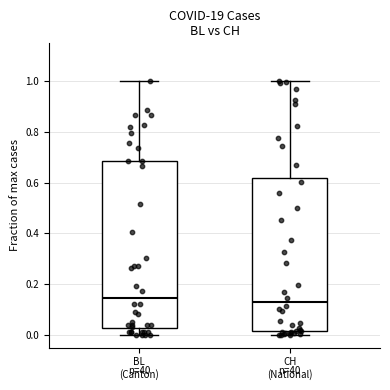

Comparing the boxes themselves (not the whiskers), which one is the tallest?

BL (Canton)